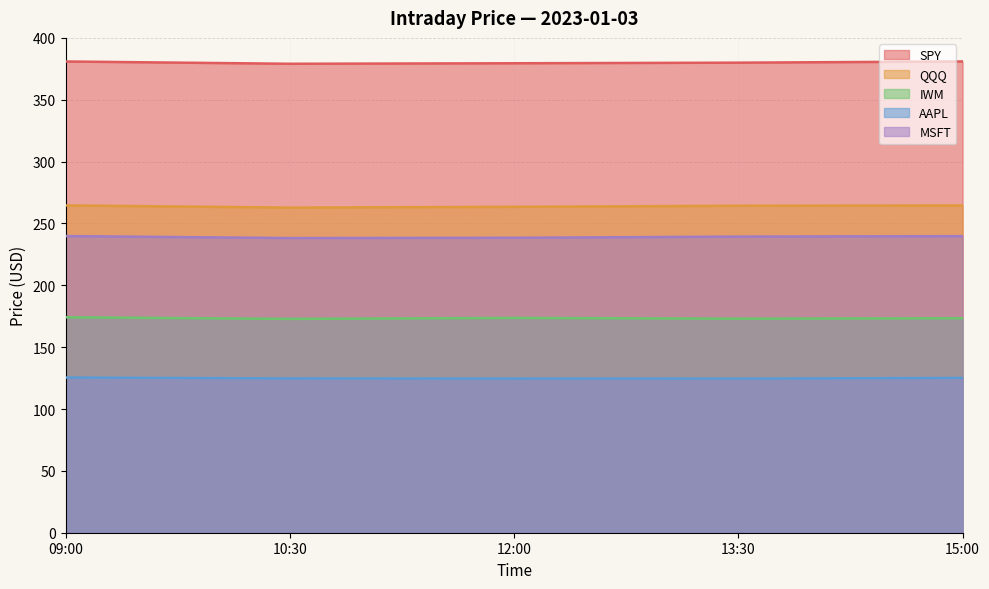

What is the total value across all series at 13:30?

1181.3